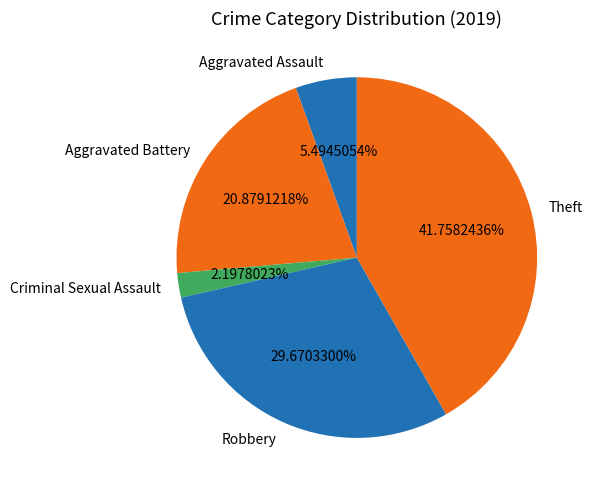

Count the number of slices in the pie.

5